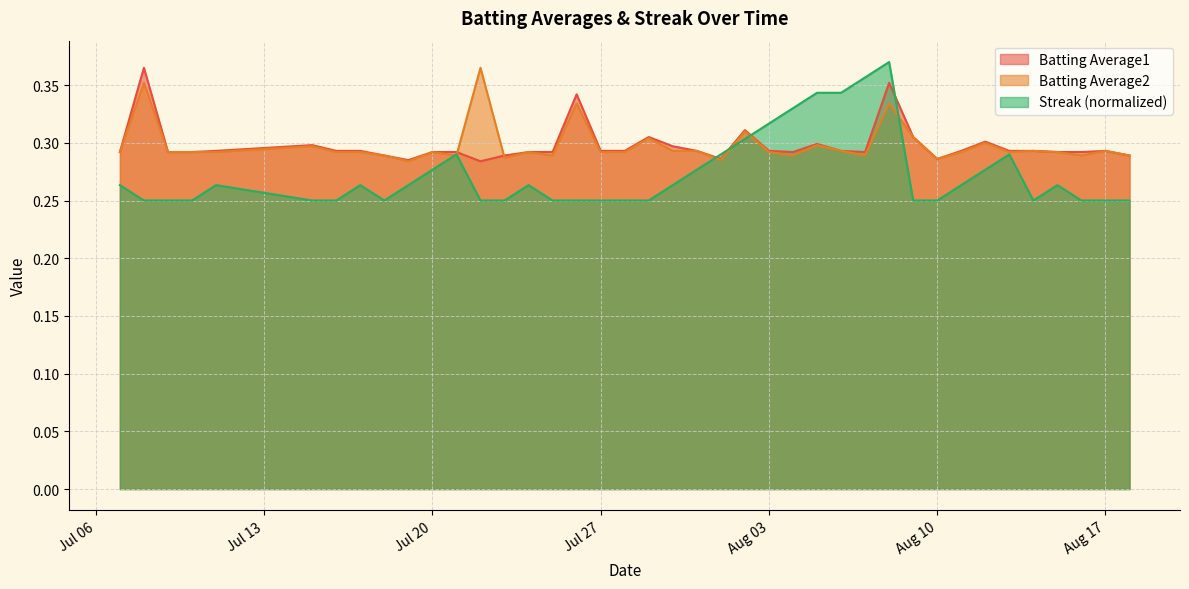

Which series has the largest range (max minus min)?

Streak (normalized)